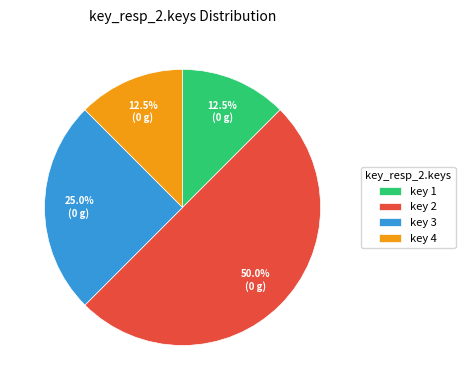

Which has a higher value, key 1 or key 2?

key 2